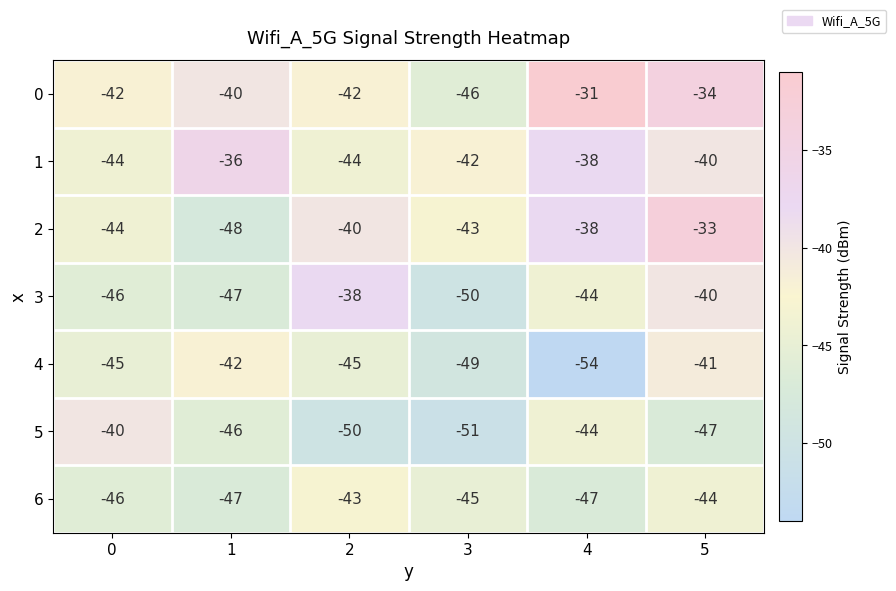

At which label does 2 first exceed -40?

4